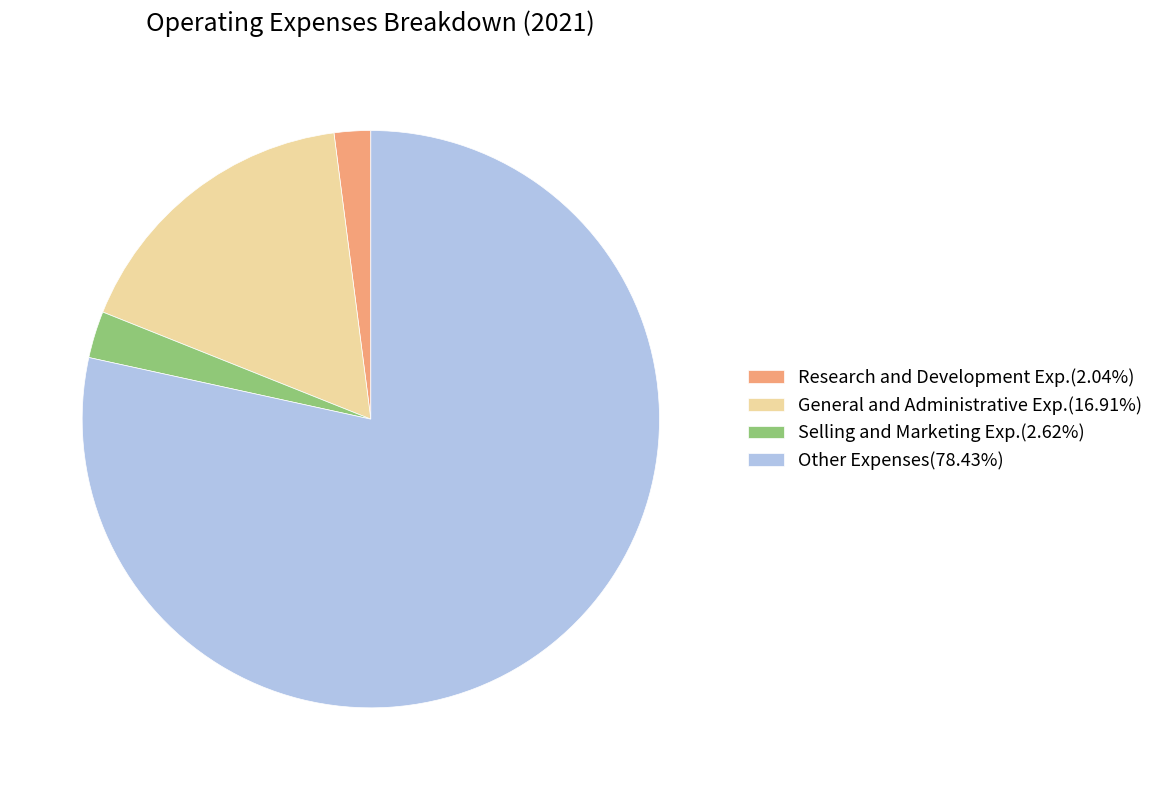

Do Other Expenses(78.43%) and Research and Development Exp.(2.04%) together represent more than half of the pie?

Yes